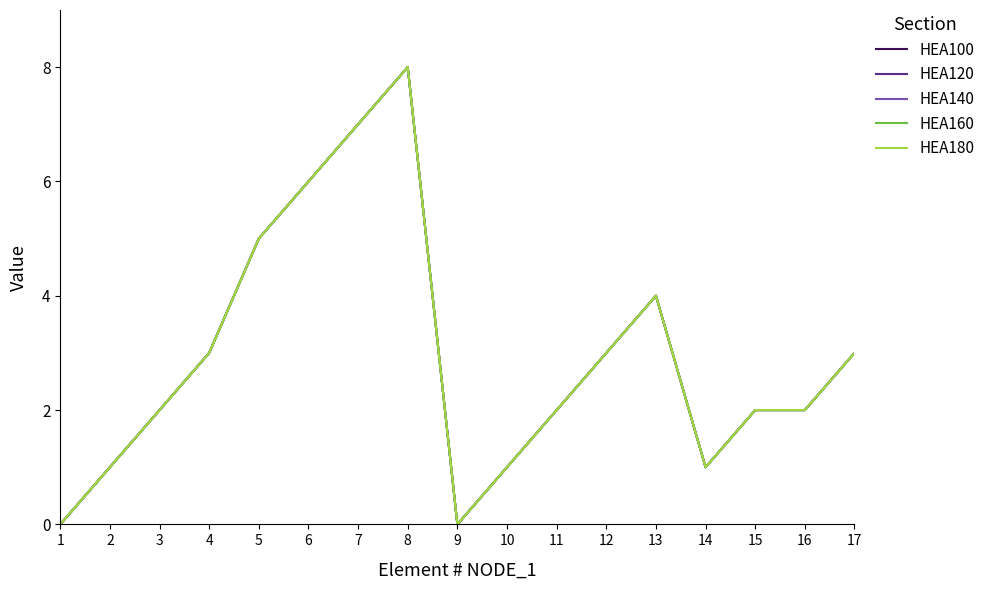

How many HEA140 values are between 1 and 4?

11